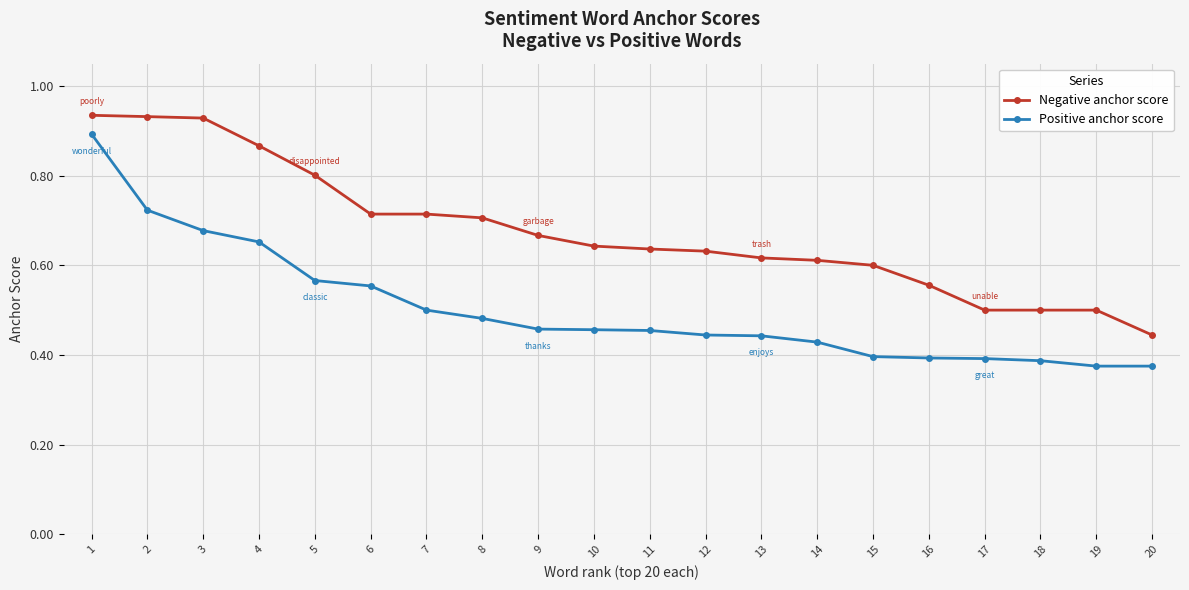

At how many categories does at least one series exceed 0?

20